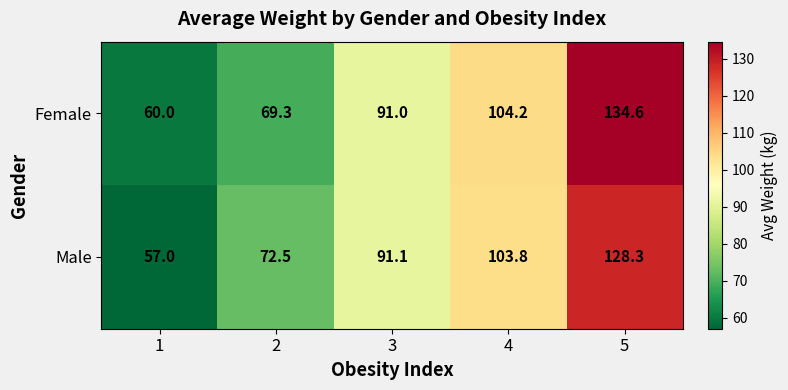

At which category does the chart reach its peak across all series?

5